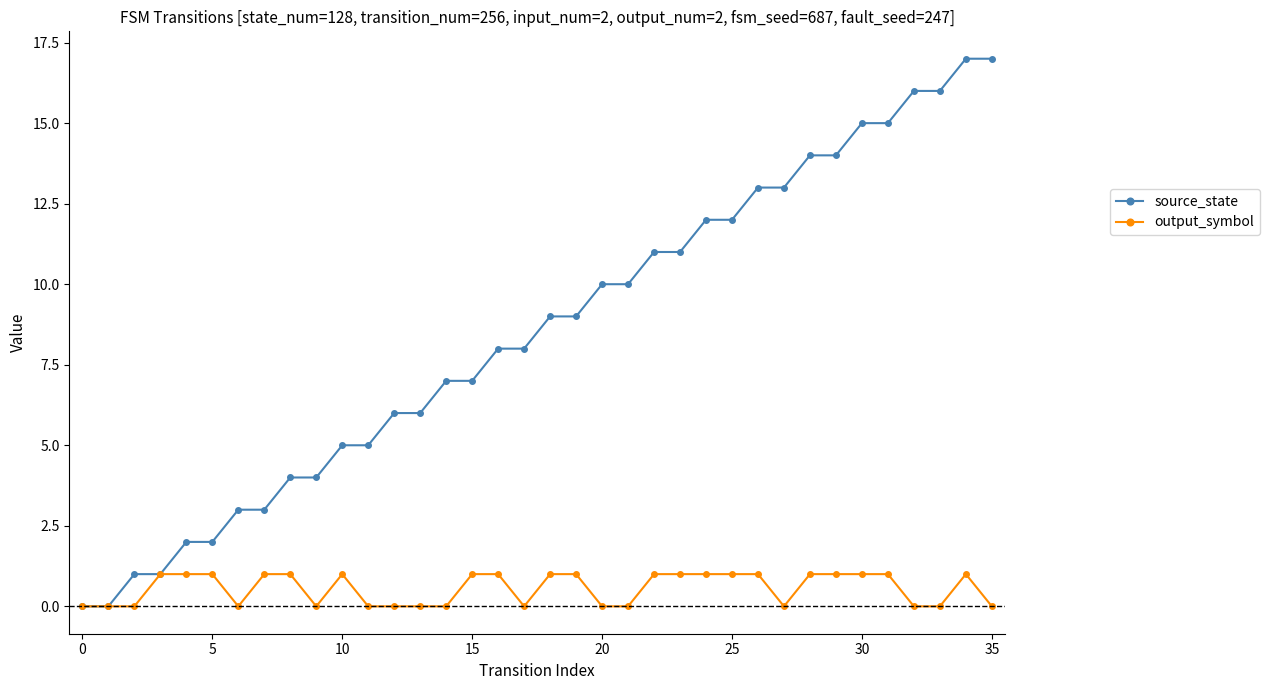

Which series has the widest spread of values?

source_state